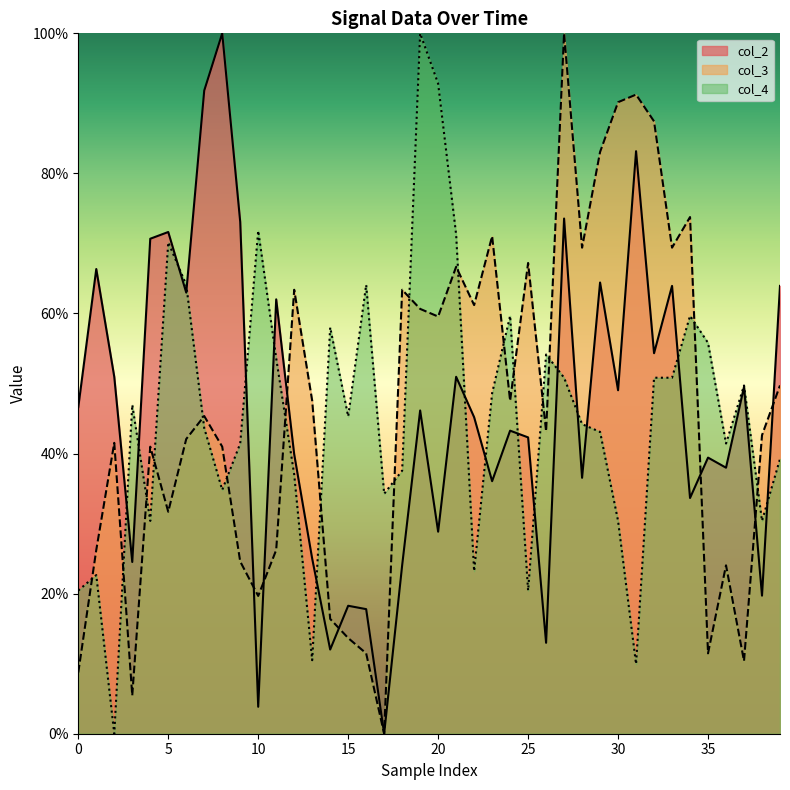

How many interior local valleys does the col_3 series have?

12